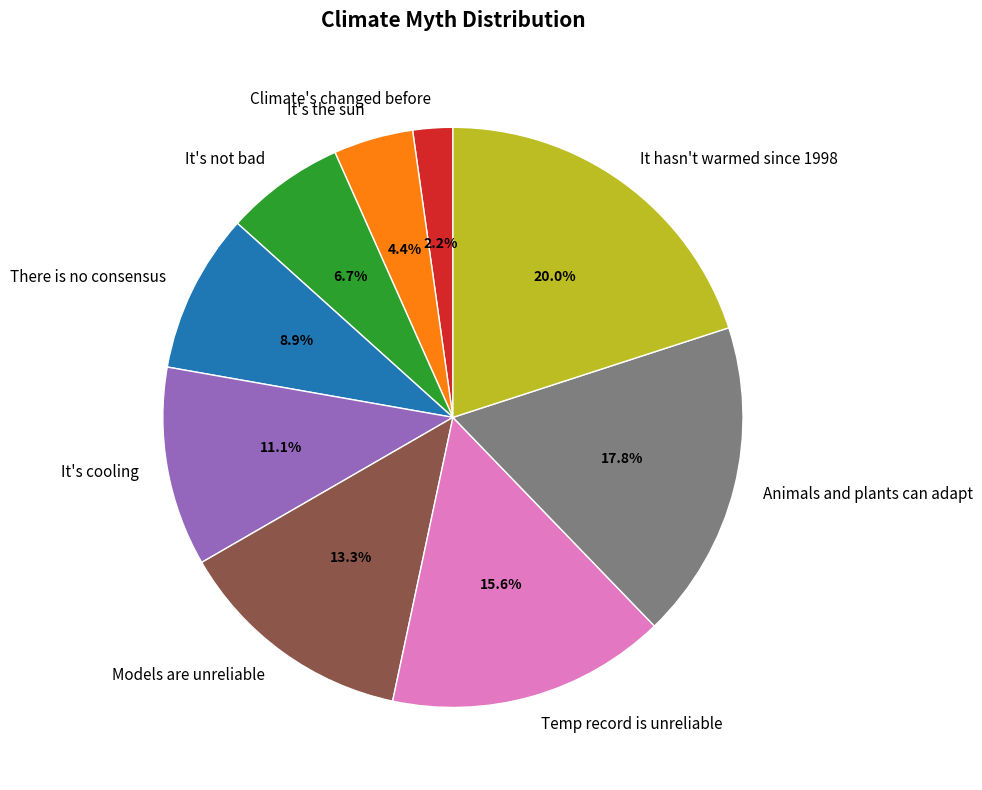

How many segments does this pie chart have?

9